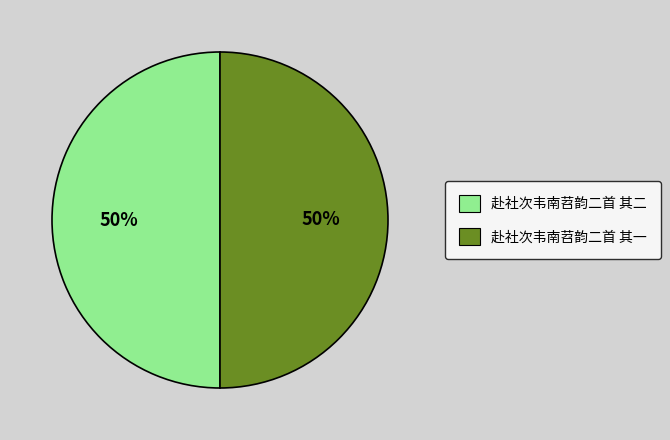

Count the number of slices in the pie.

2